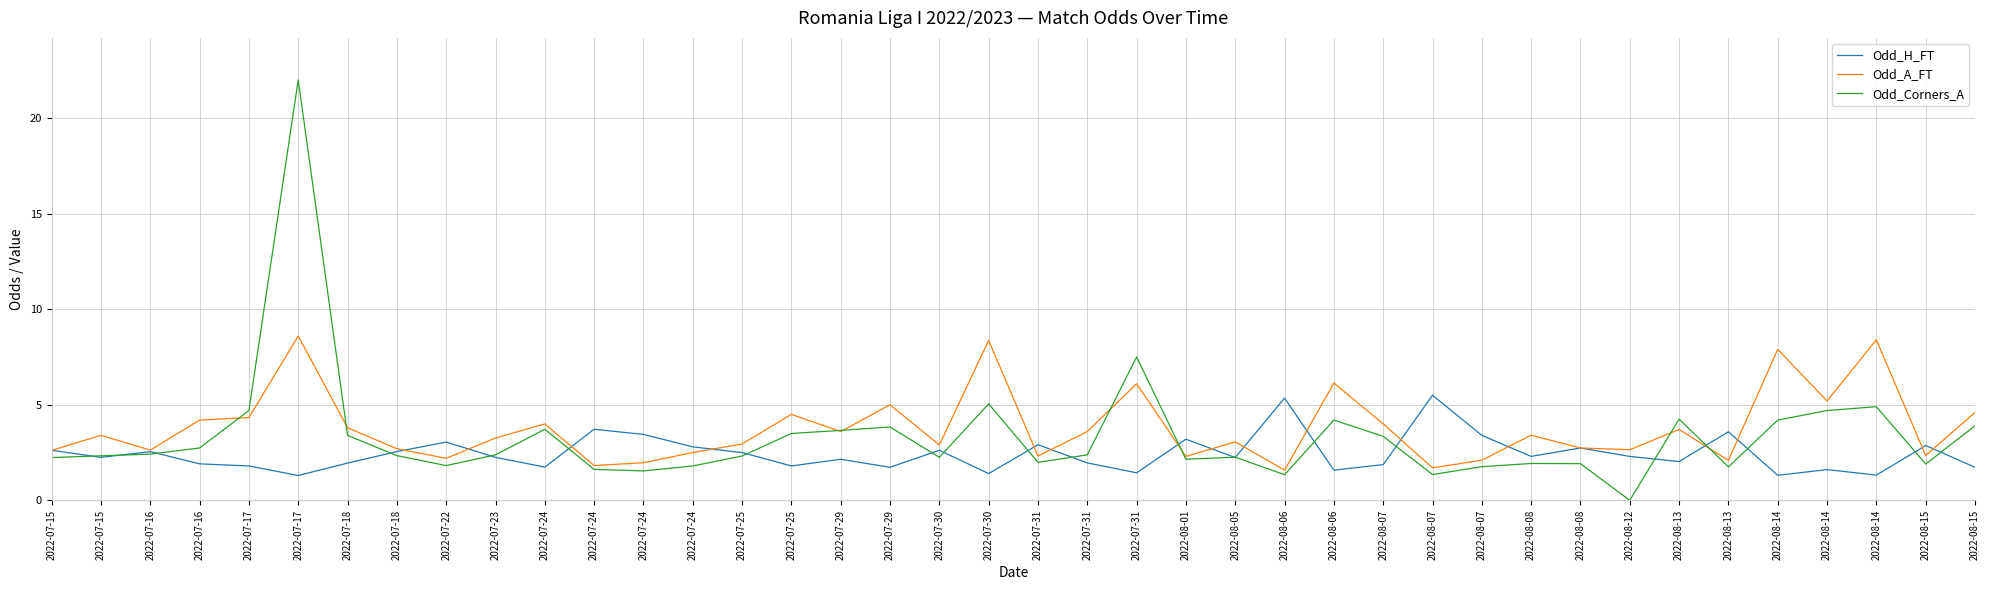

Where do Odd_A_FT and Odd_Corners_A first cross each other?

2022-07-16 and 2022-07-17